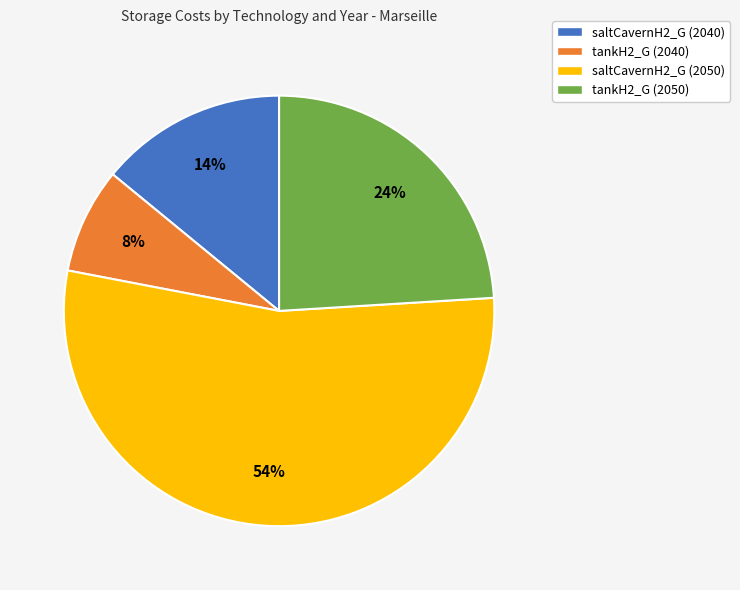

Which slice is the largest?

saltCavernH2_G (2050)